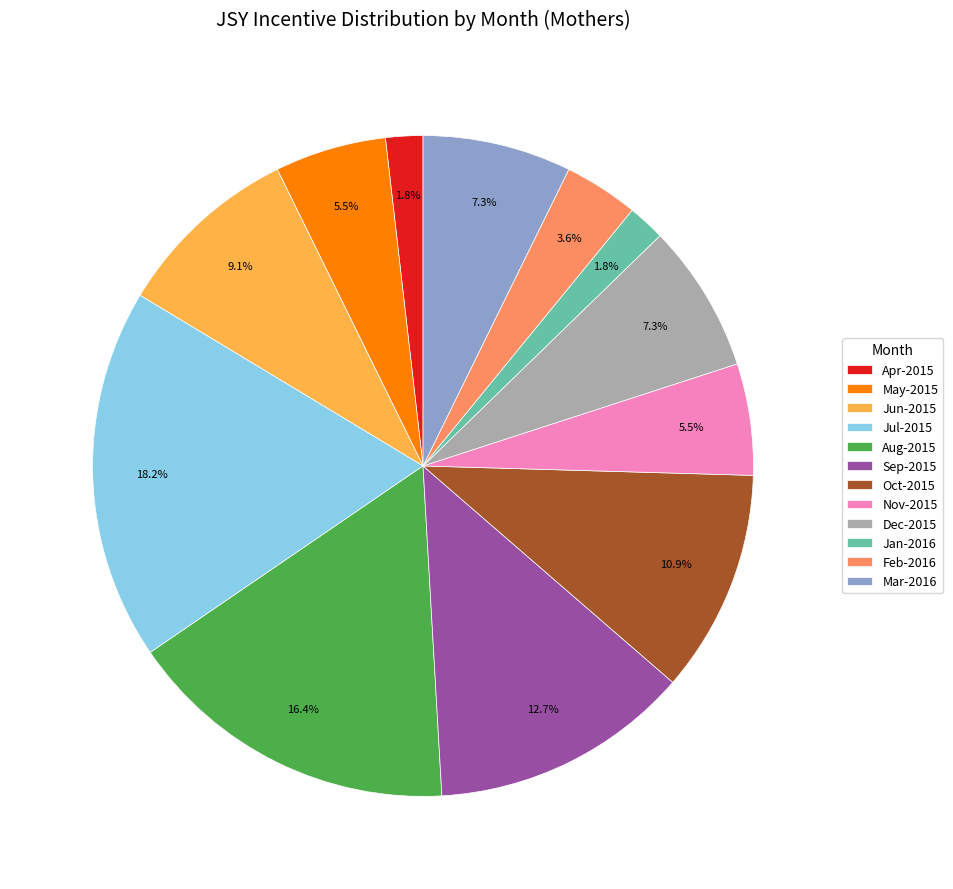

Which slice is the largest?

Jul-2015